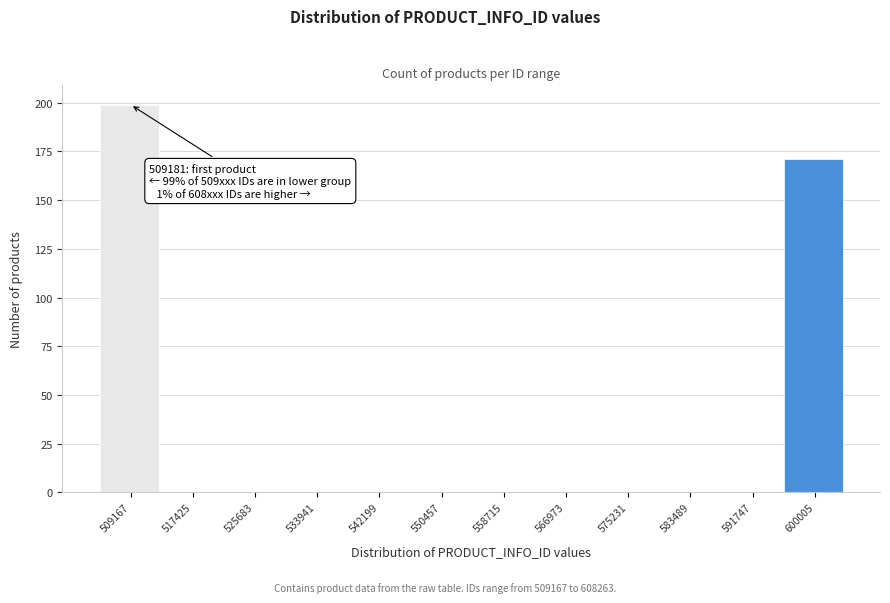

Reading left to right, what are all the values shown in this chart?

509167=199	517425=0	525683=0	533941=0	542199=0	550457=0	558715=0	566973=0	575231=0	583489=0	591747=0	600005=171